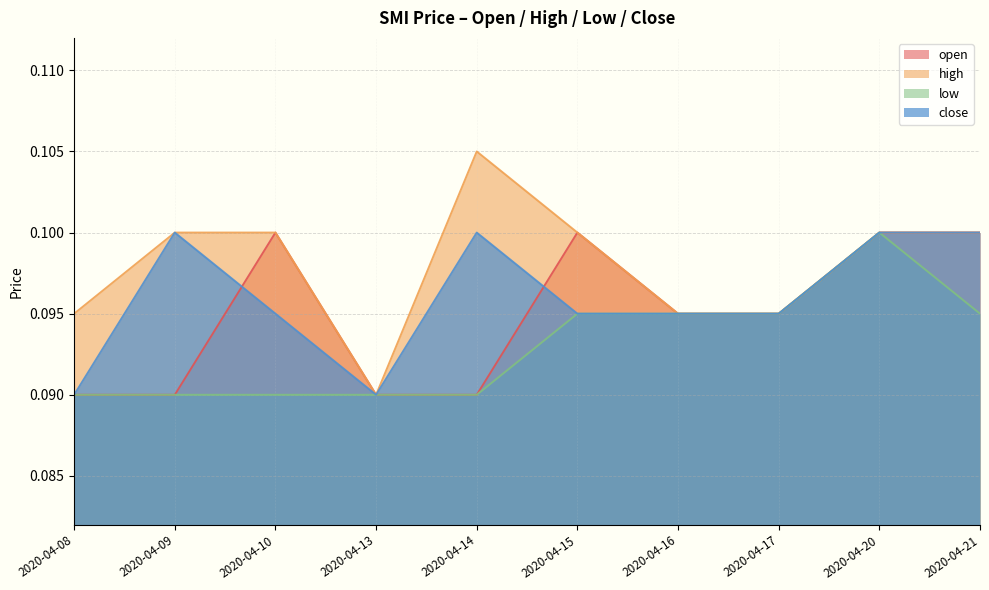

What is the total value across all series at 2020-04-09?

0.4